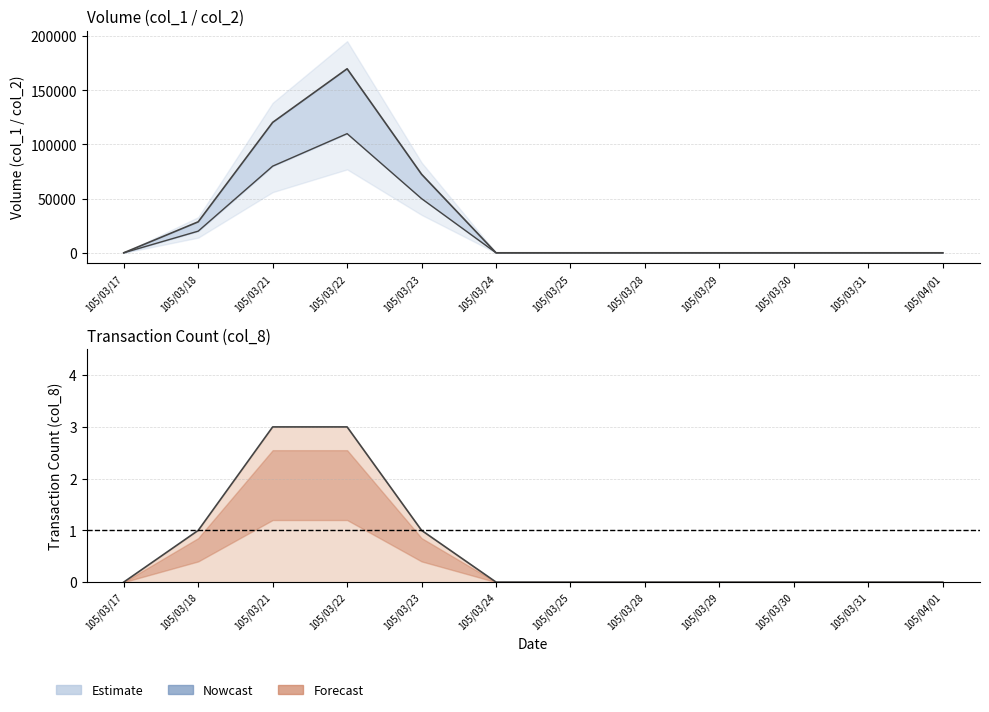

Does the chart have visible grid lines?

Yes